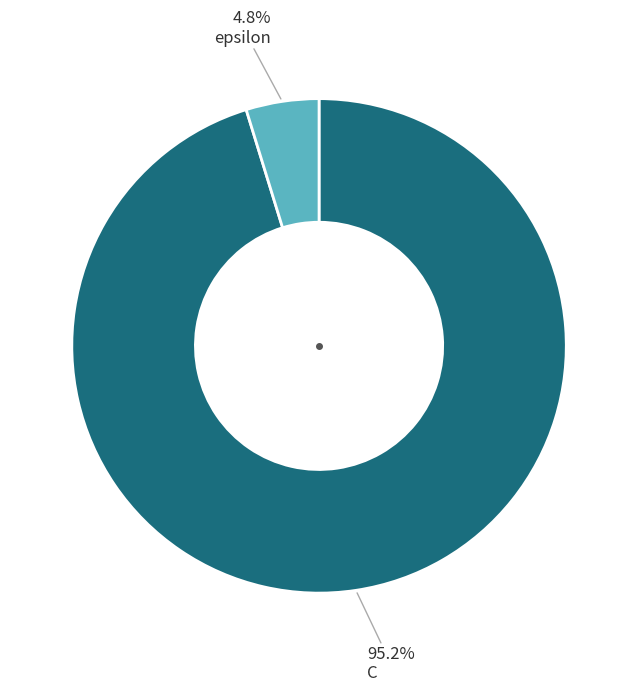

Does any single category account for the majority?

Yes